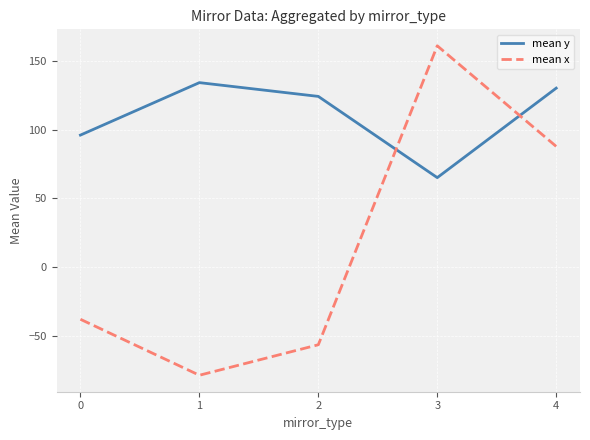

How many values in the mean x series exceed -37?

2